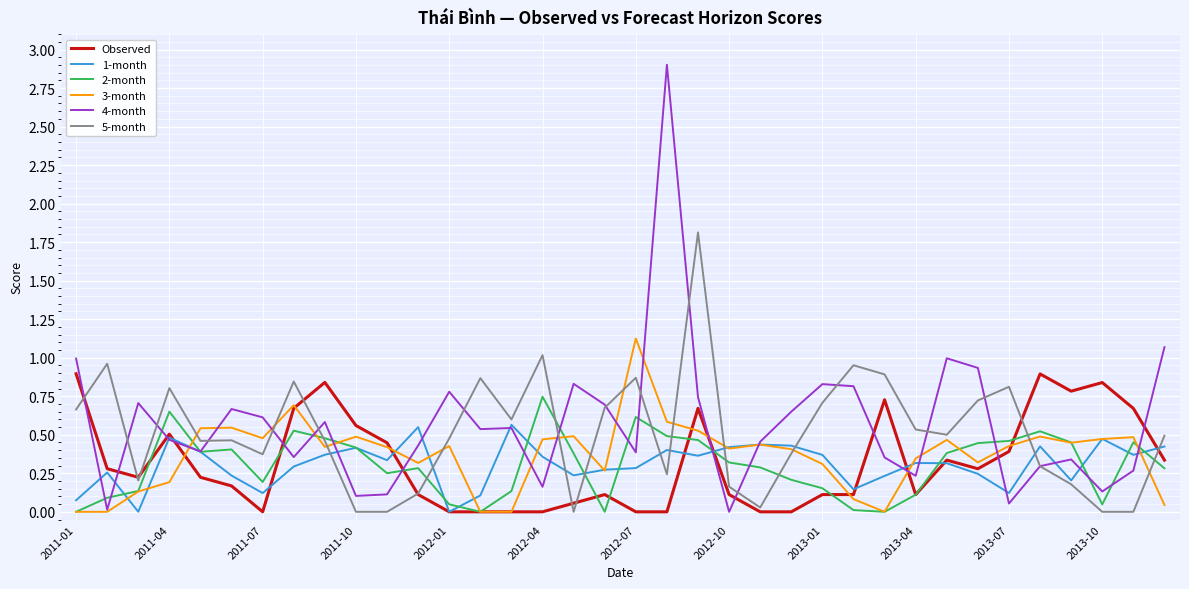

Which series has the largest range (max minus min)?

4-month